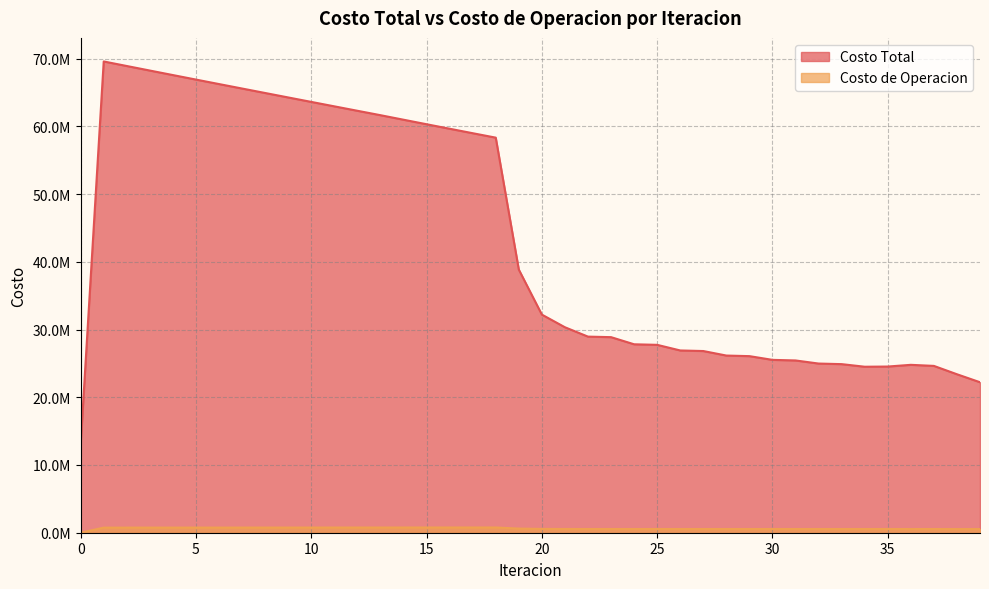

What is the greatest value displayed?

69582416.2